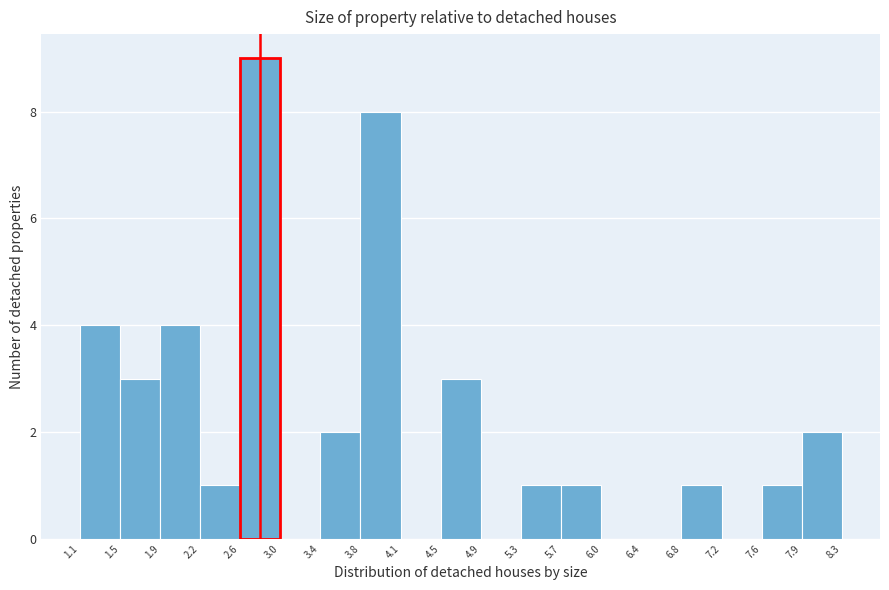

Which range on the x-axis has the tallest bar?

2.6 to 3.0